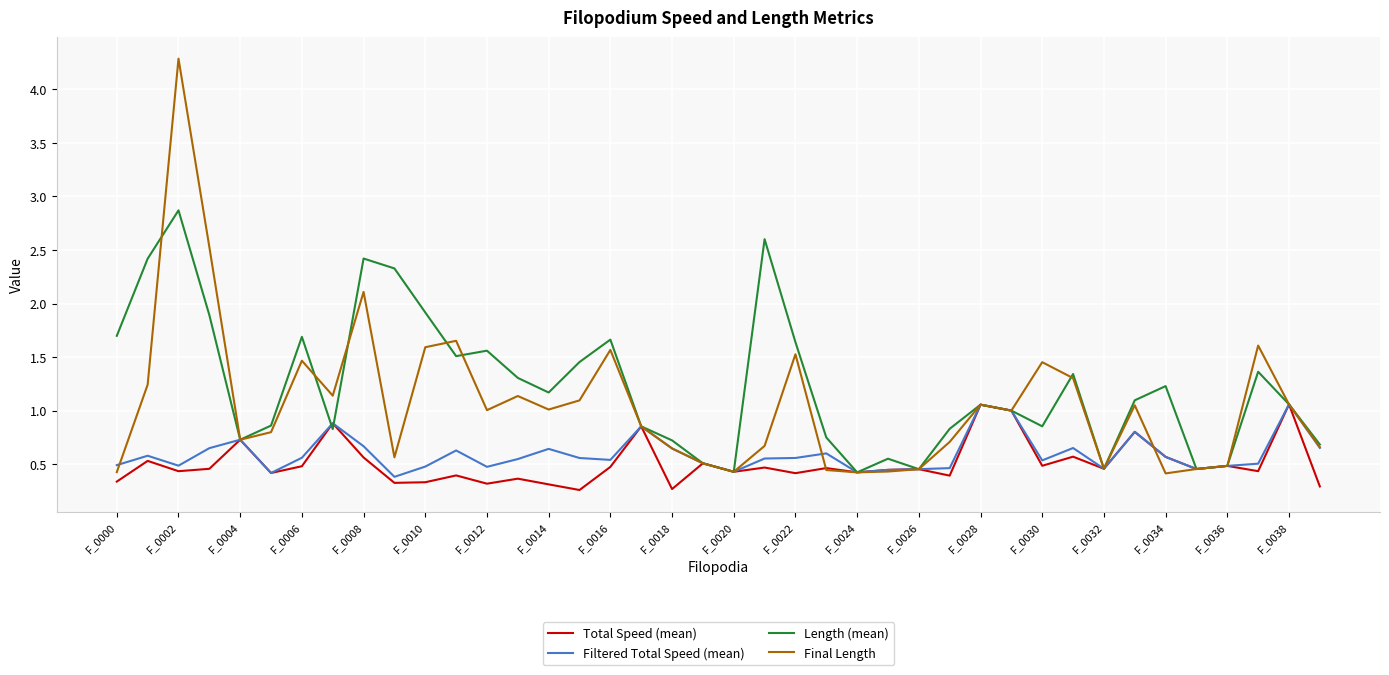

What is the minimum value shown in the chart?

0.3